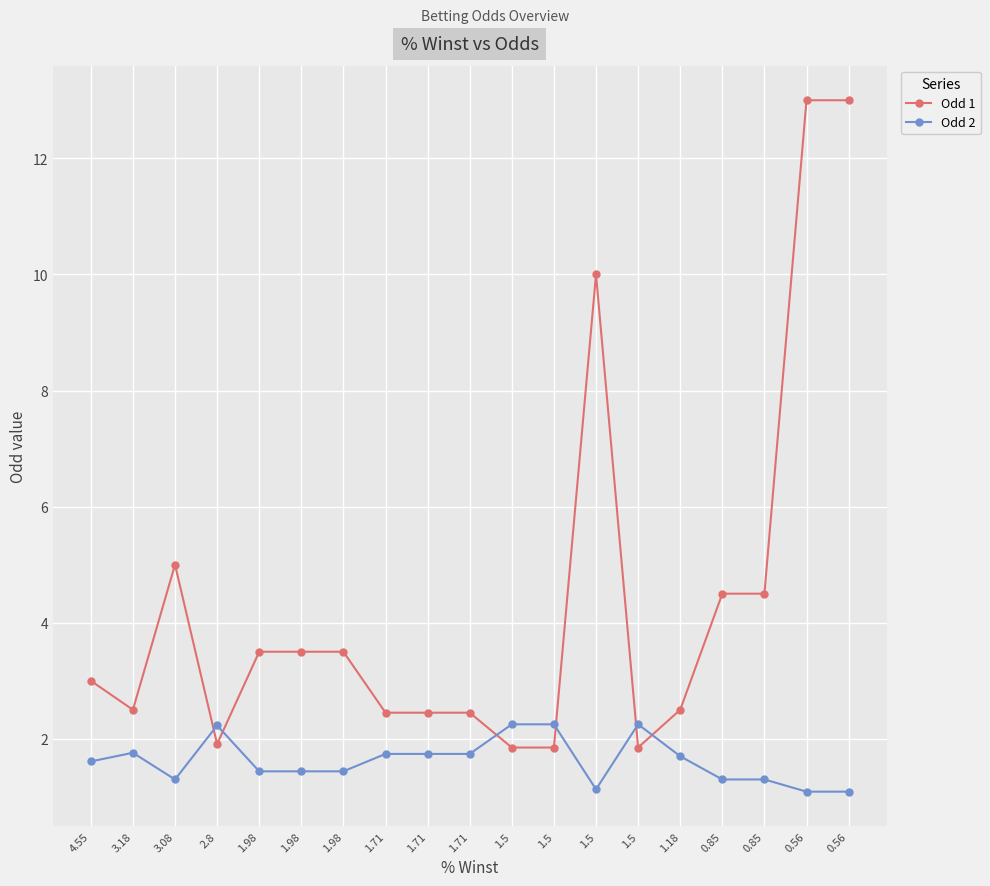

What is the difference between the highest and lowest values at 1.98?

2.1